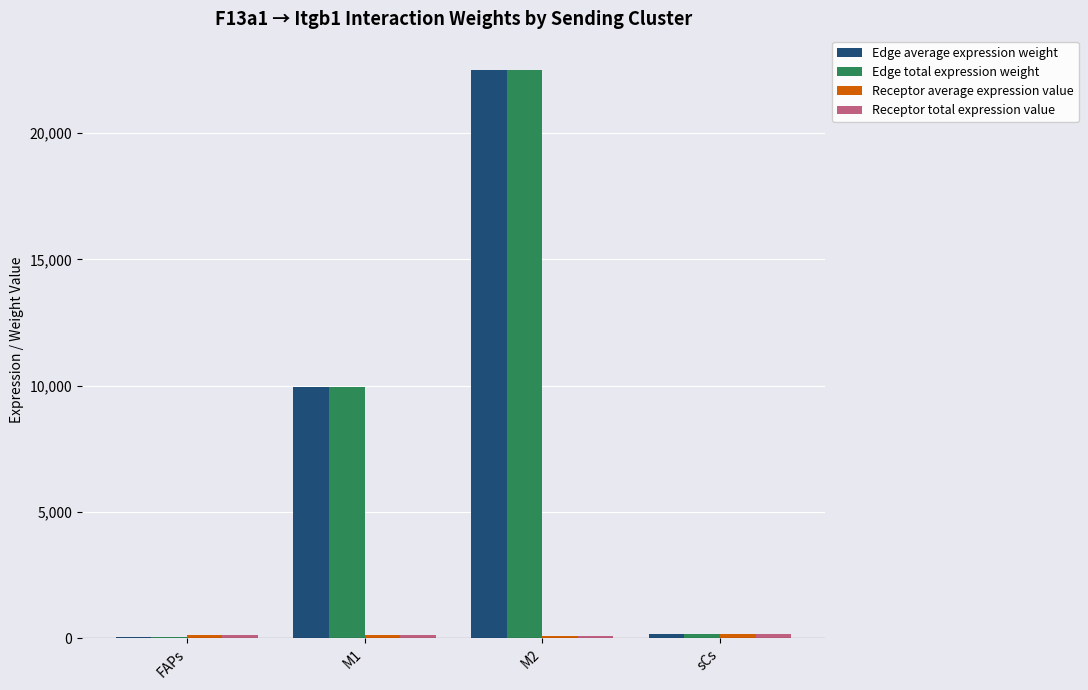

What is the sum of all Edge total expression weight values?

32644.9